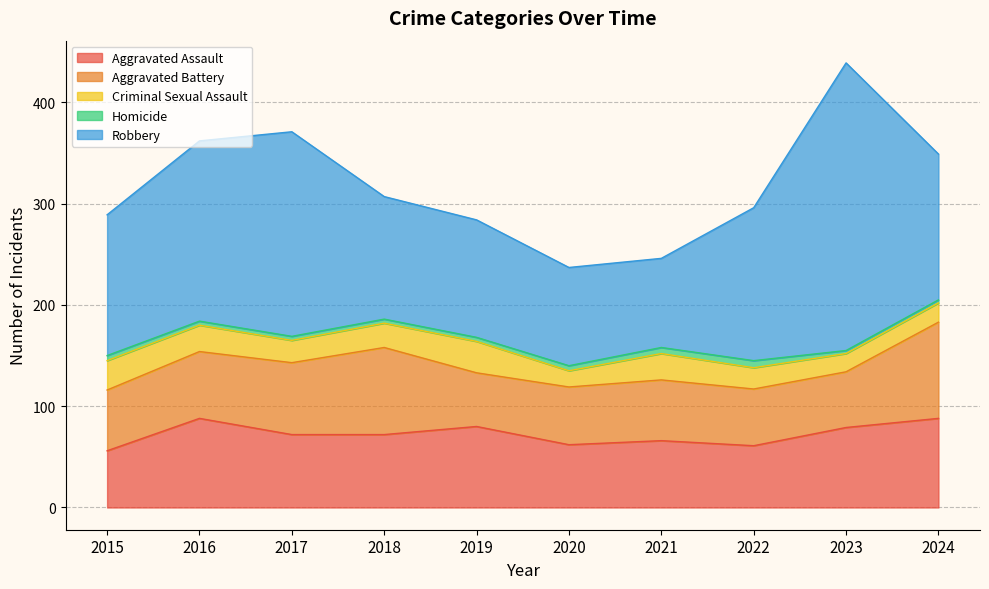

True or false: Criminal Sexual Assault and Homicide intersect in this chart.

False